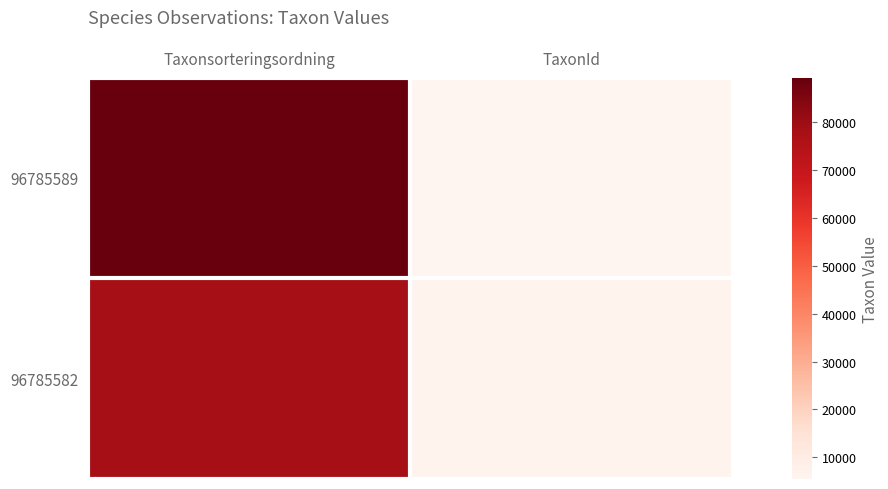

Rank the series at TaxonId from lowest to highest value.

96785589, 96785582